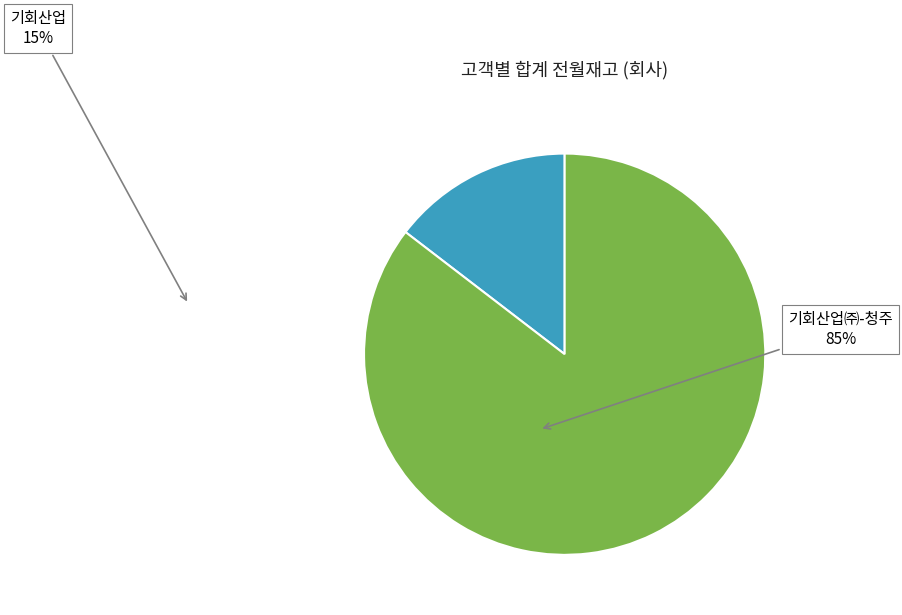

Rank the categories by value from lowest to highest.

기회산업, 기회산업㈜-청주